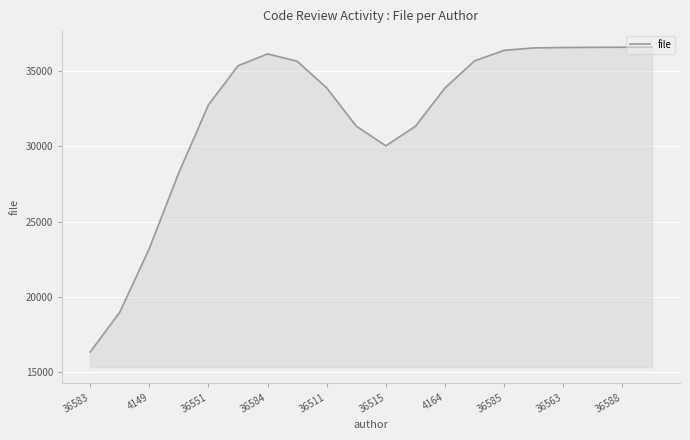

What is the difference between the maximum and minimum values?

20247